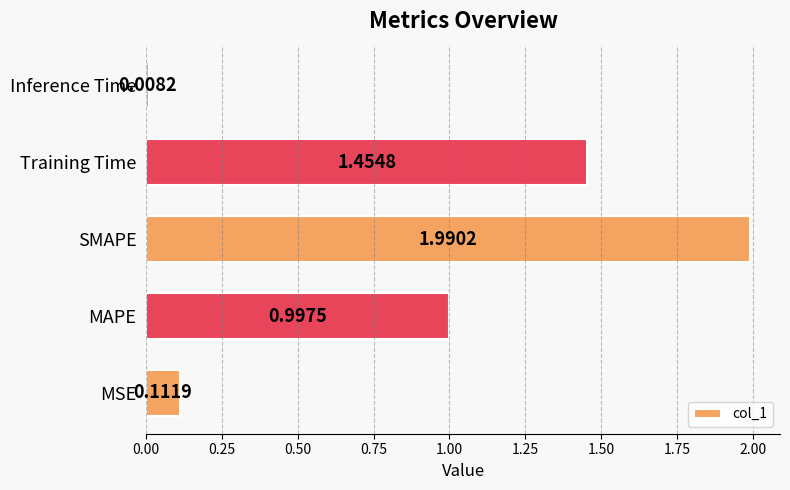

What is the difference between the values at MSE and MAPE?

0.9